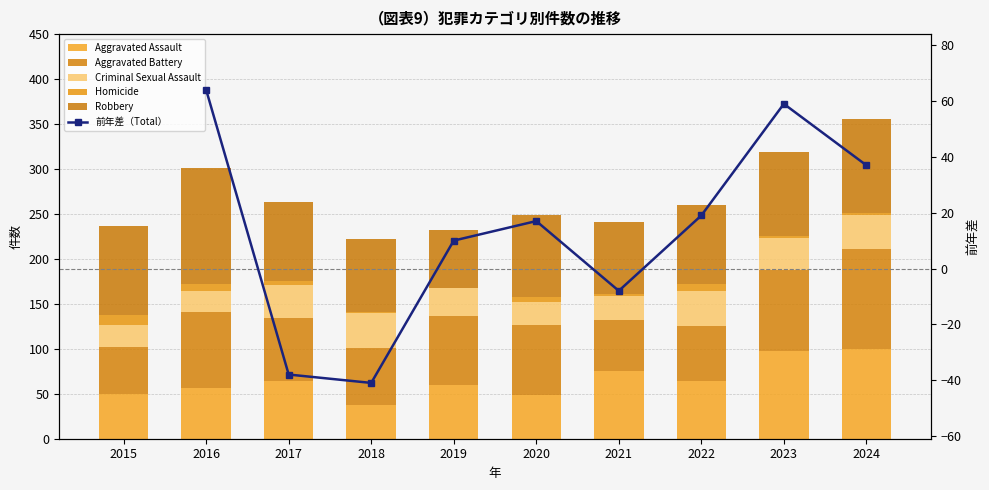

What is the difference between the second highest and second lowest values in the Homicide series?

7.0